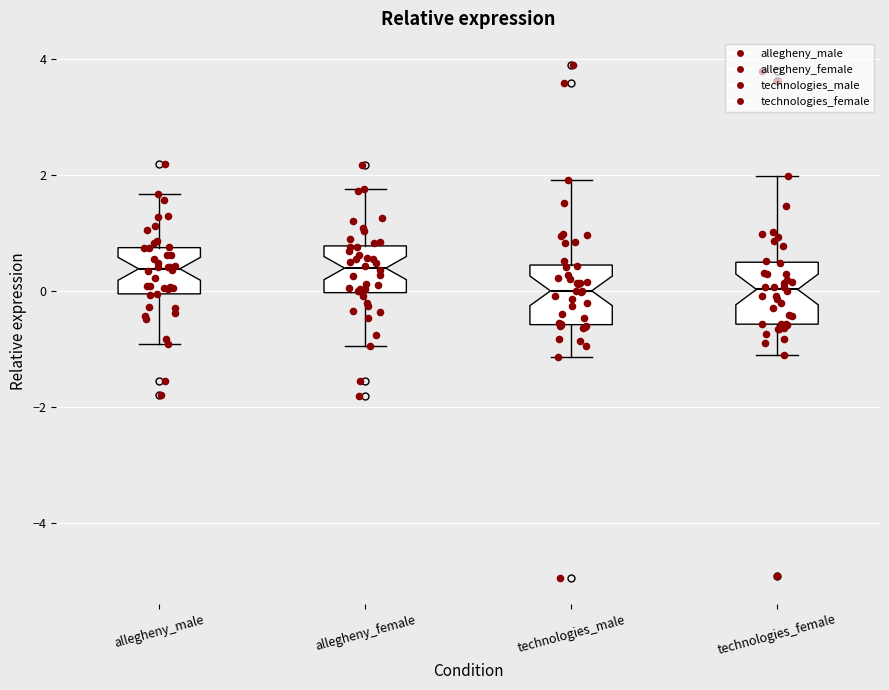

Reading left to right, read every box against the y-axis: the position of its median line, the range the box covers, and the ends of its whiskers. The values are not printed on the chart, so give them approximately, as read against the axis.

allegheny_male: median 0.4, box 0.0 to 0.8, whiskers -1.0 to 1.6
allegheny_female: median 0.4, box 0.0 to 0.8, whiskers -1.0 to 1.8
technologies_male: median 0.0, box -0.6 to 0.4, whiskers -1.2 to 2.0
technologies_female: median 0.0, box -0.6 to 0.4, whiskers -1.0 to 2.0